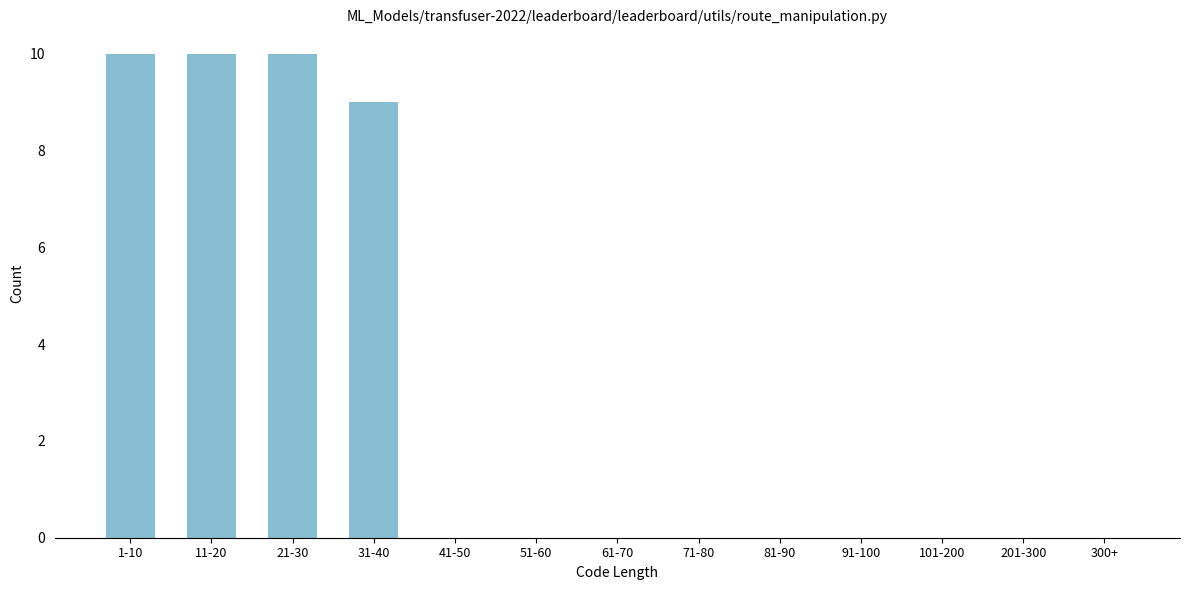

Reading left to right, transcribe all the data shown in this chart.

1-10=10	11-20=10	21-30=10	31-40=9	41-50=0	51-60=0	61-70=0	71-80=0	81-90=0	91-100=0	101-200=0	201-300=0	300+=0